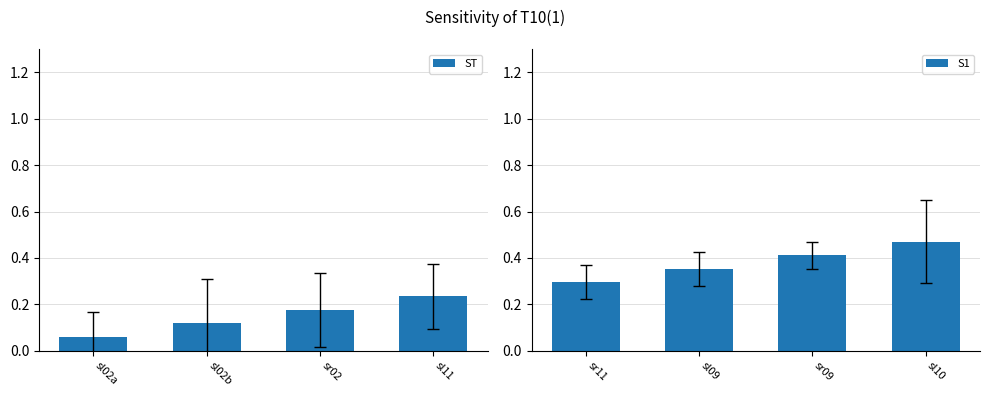

What is the sum of all ST values?

0.6